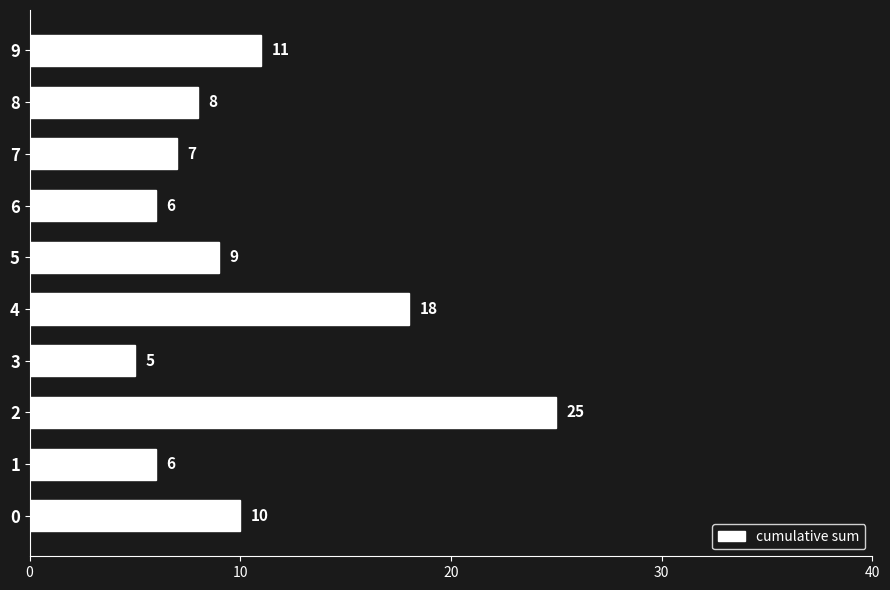

Reading bottom to top, transcribe all the data shown in this chart.

0=10	1=6	2=25	3=5	4=18	5=9	6=6	7=7	8=8	9=11